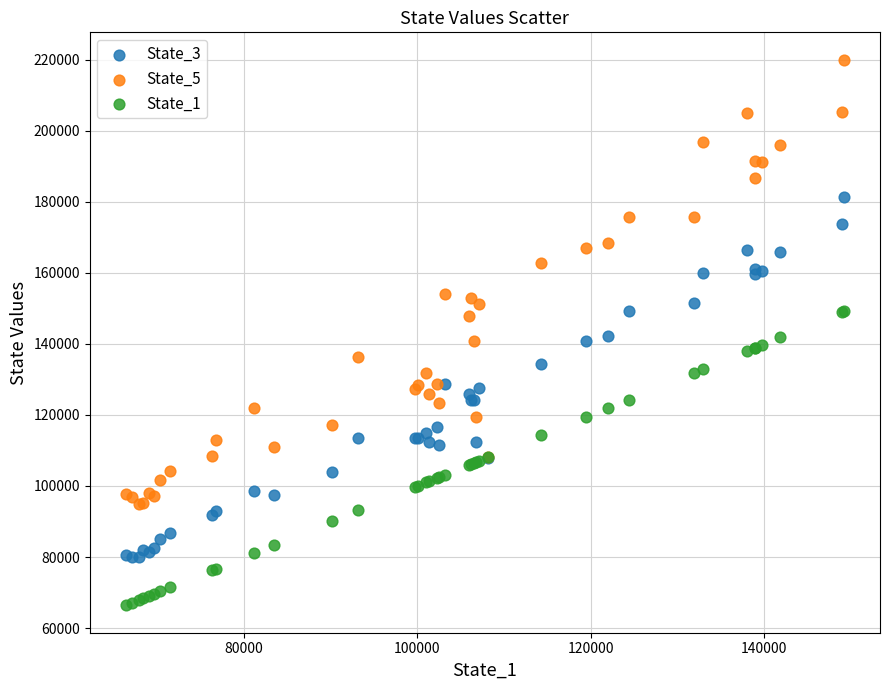

Which series reaches the minimum Y coordinate?

State_1